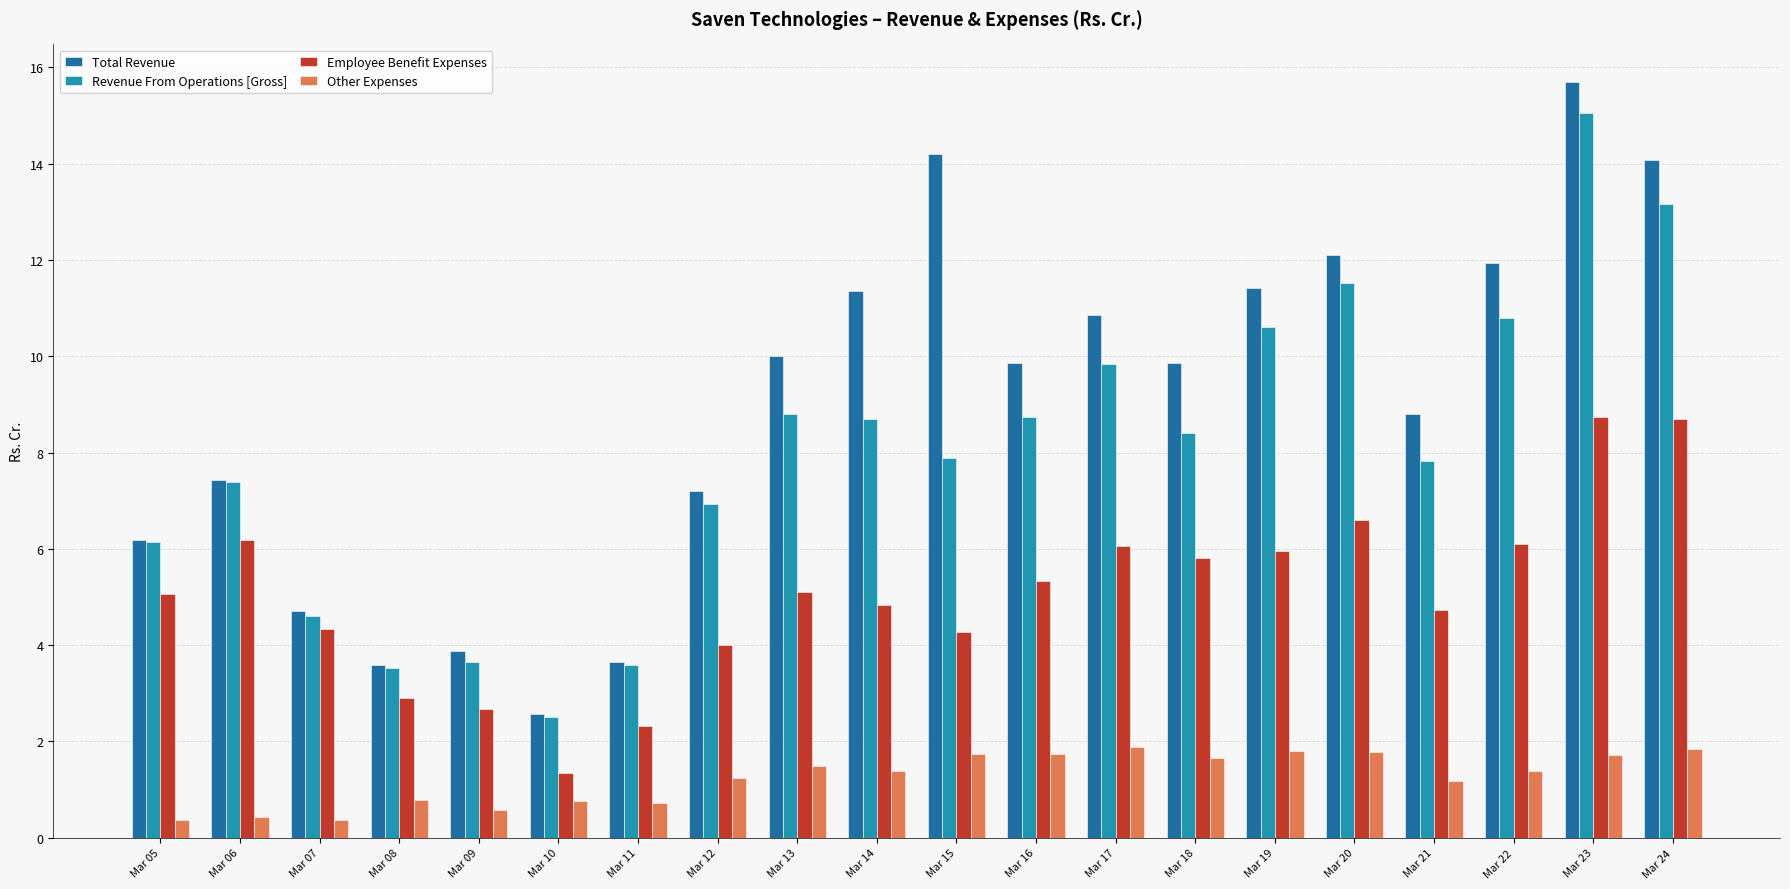

What are all the series names shown in the legend?

Total Revenue, Revenue From Operations [Gross], Employee Benefit Expenses, Other Expenses